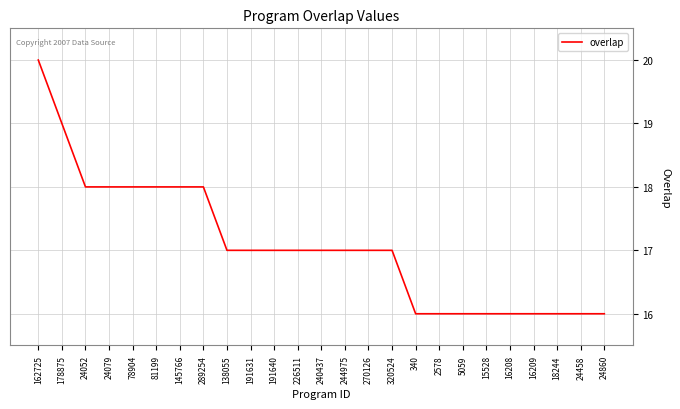

The value at 178875 is 34. True or false?

False